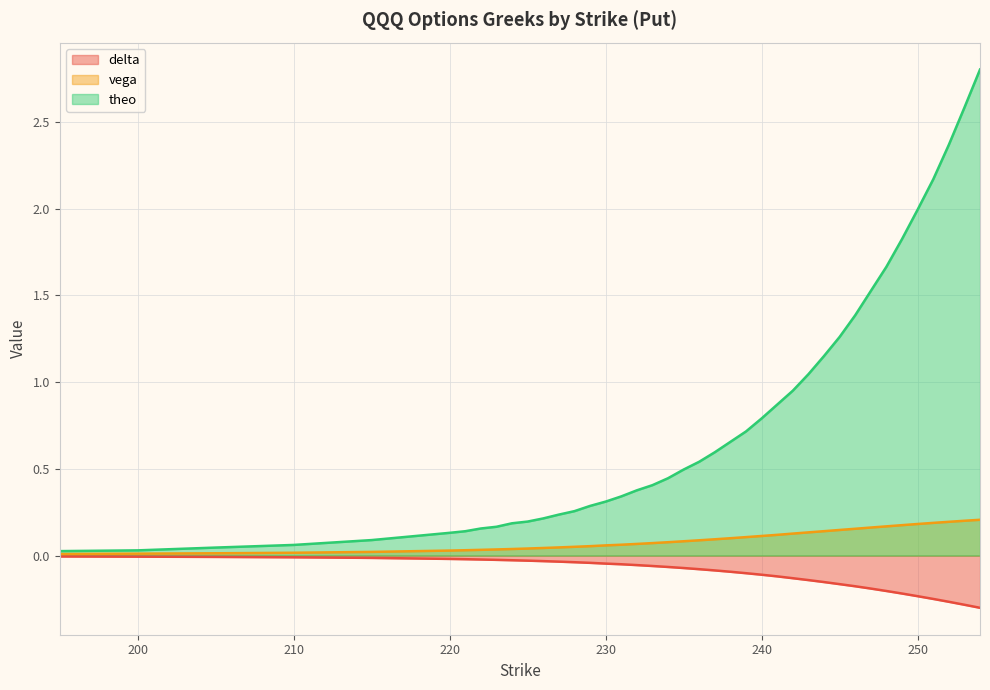

True or false: theo has more than 0 points higher than both neighbors.

False